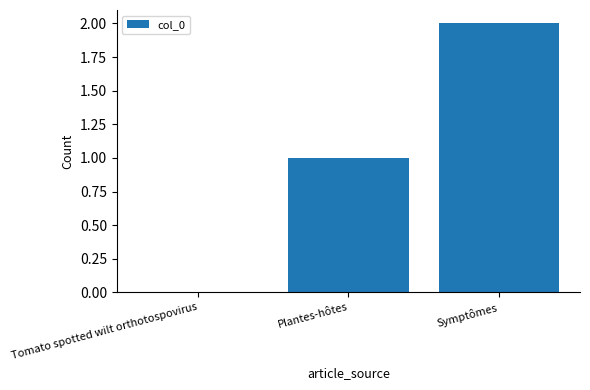

What is the average value?

1